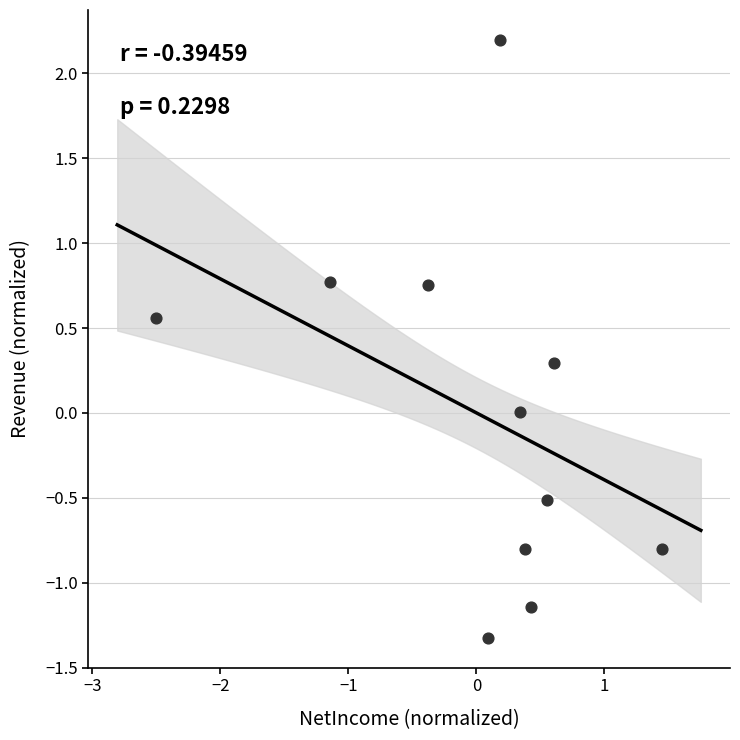

What is the range of X values (max minus min)?

4.0